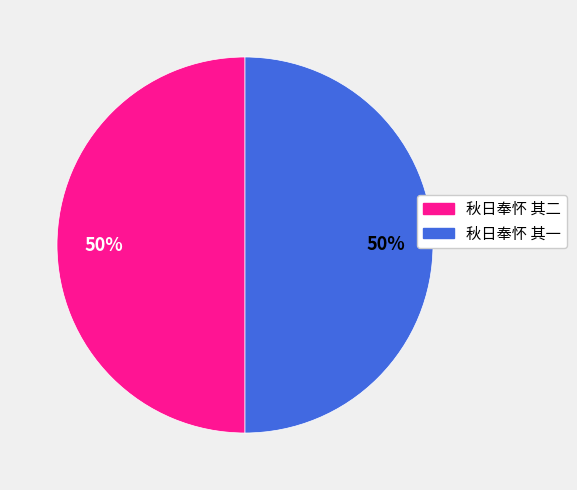

True or false: 秋日奉怀 其一 accounts for 37% of the total.

False